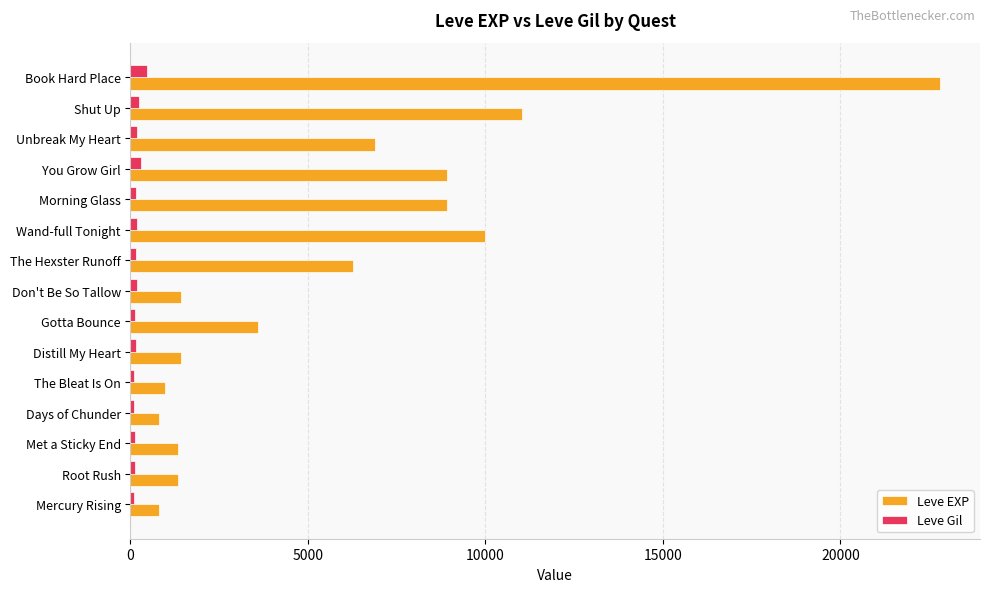

Which category has the highest value across all series?

Book Hard Place